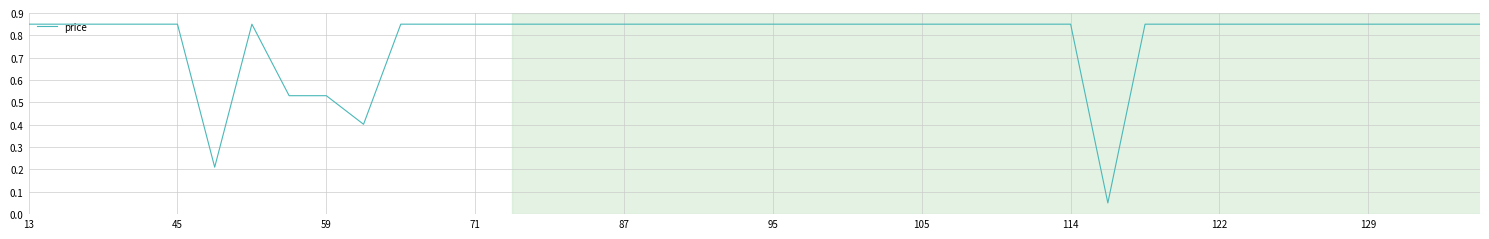

How many lines are shown in the chart?

1